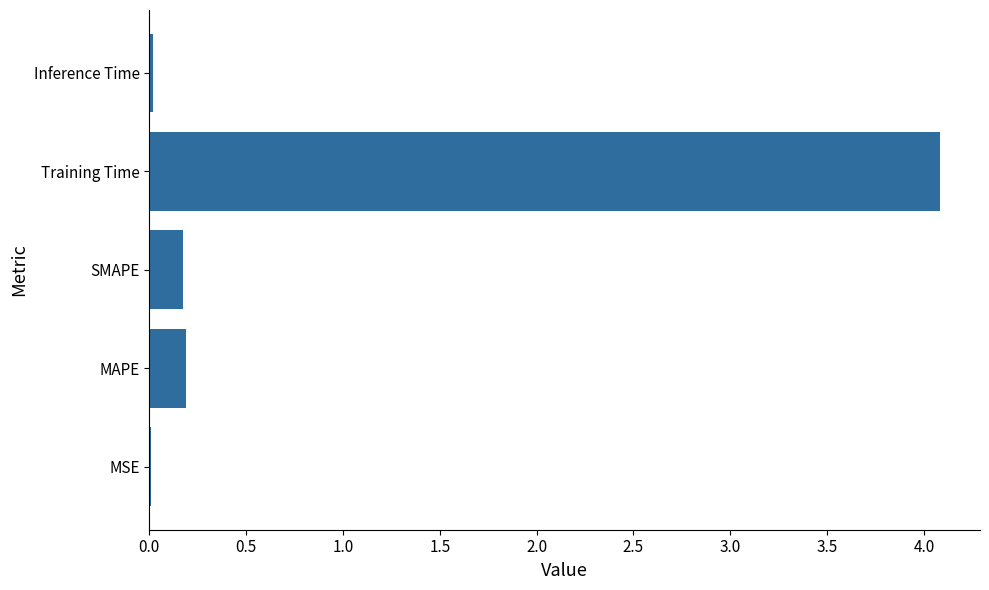

What is the sum of all values?

4.5